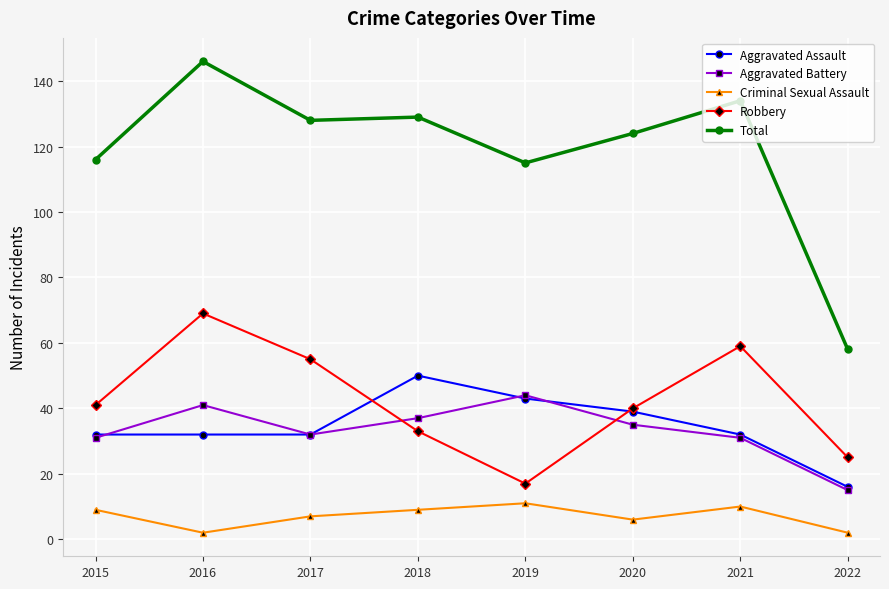

Reading left to right, extract all data points from this chart.

Aggravated Assault: 32	32	32	50	43	39	32	16
Aggravated Battery: 31	41	32	37	44	35	31	15
Criminal Sexual Assault: 9	2	7	9	11	6	10	2
Robbery: 41	69	55	33	17	40	59	25
Total: 116	146	128	129	115	124	134	58